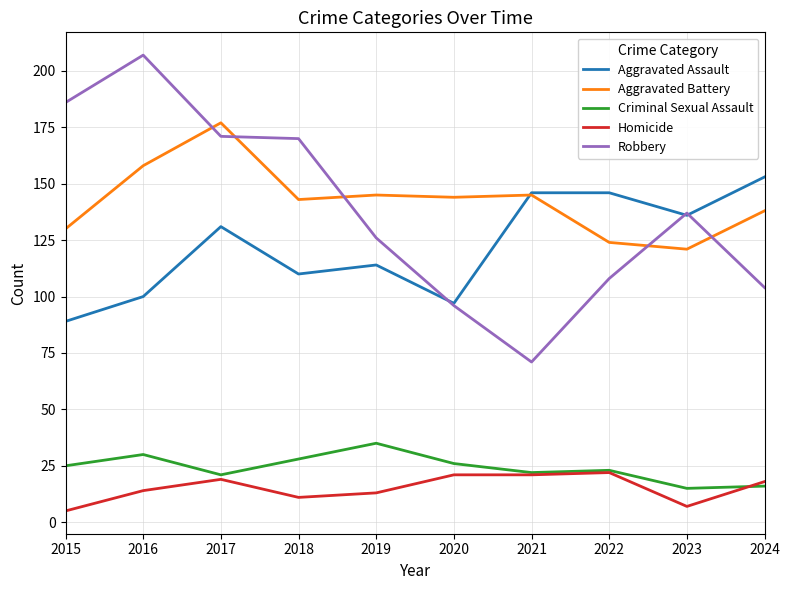

What is the difference between the highest and lowest values at 2023?

130